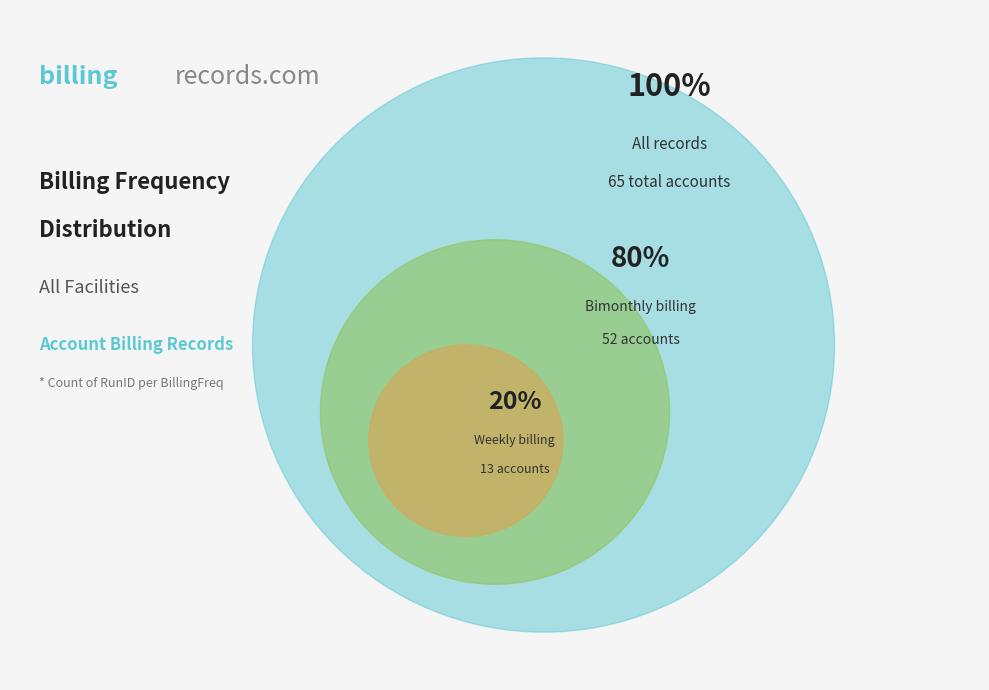

To the nearest percent, what is the average slice percentage?

50%